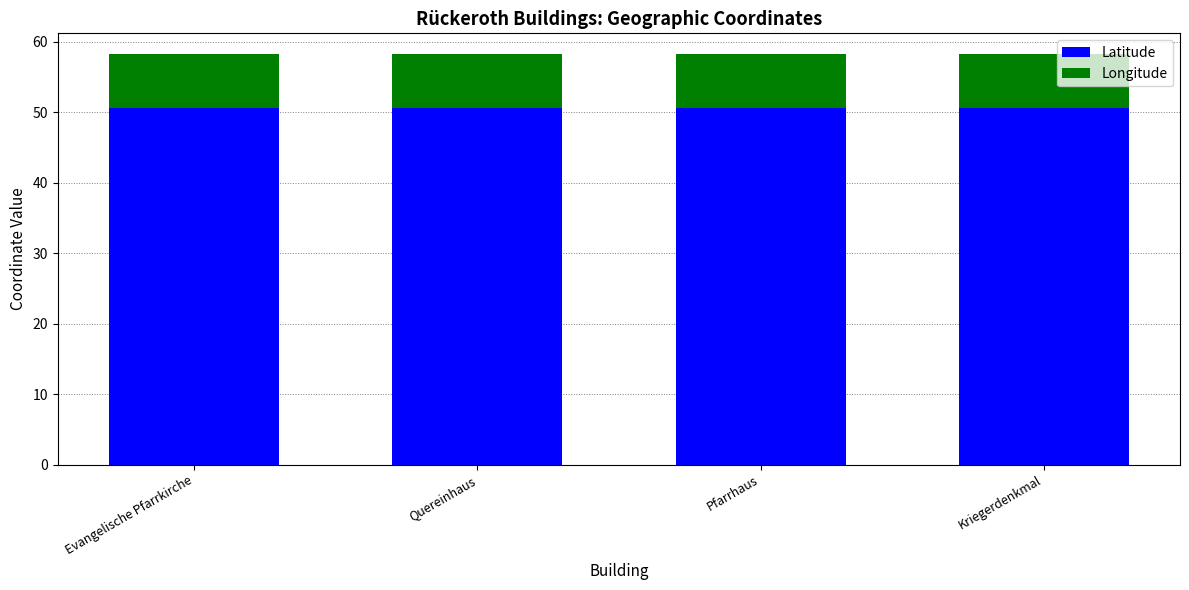

What is the maximum value for Latitude?

50.6